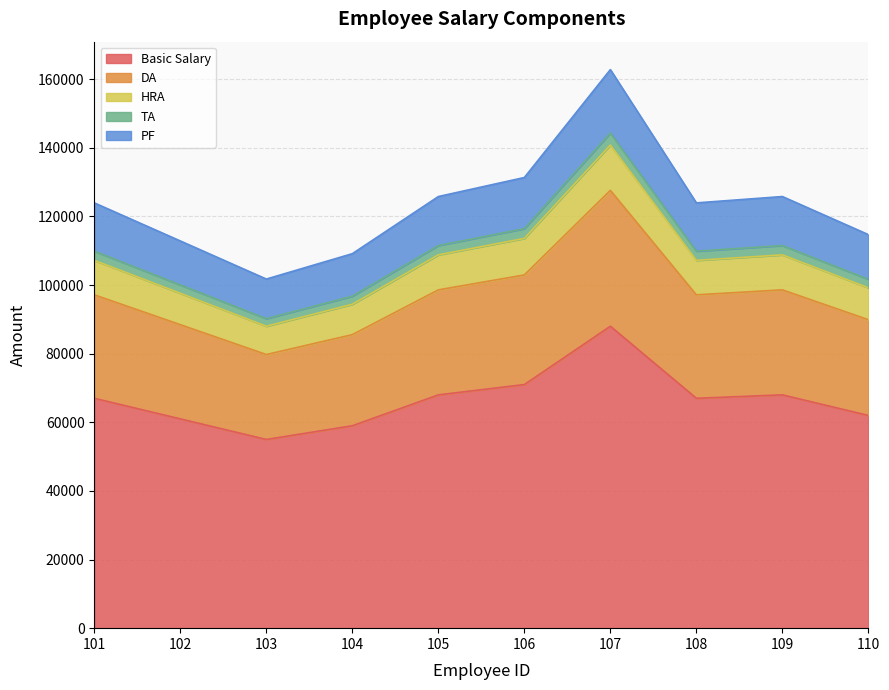

At which category is the sum across all series the highest?

107